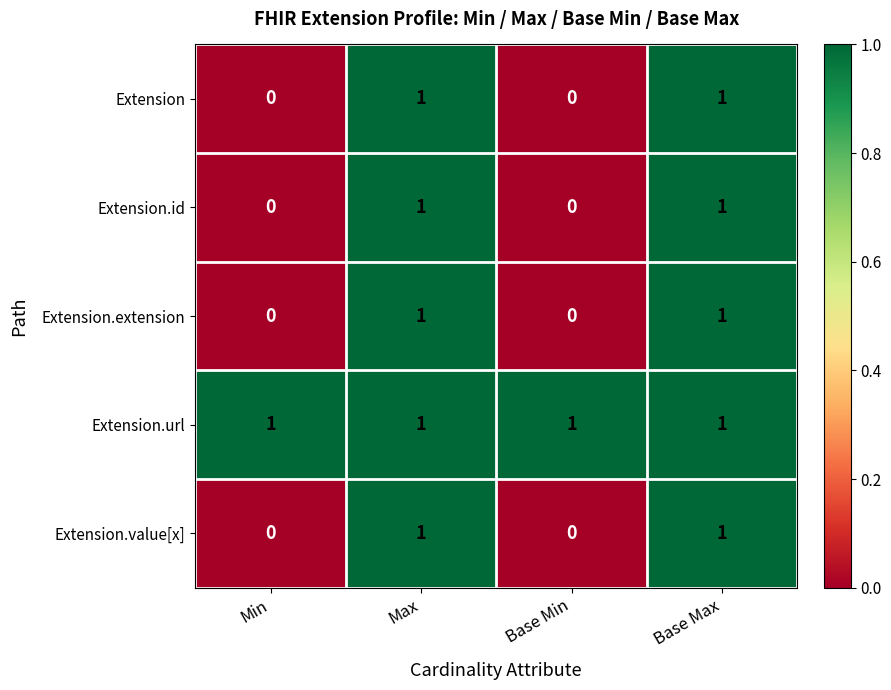

At how many categories does at least one series exceed 0?

4